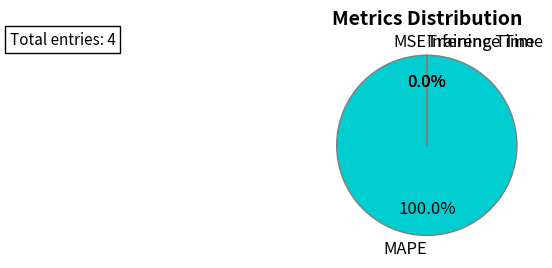

Which slice is the largest?

MAPE